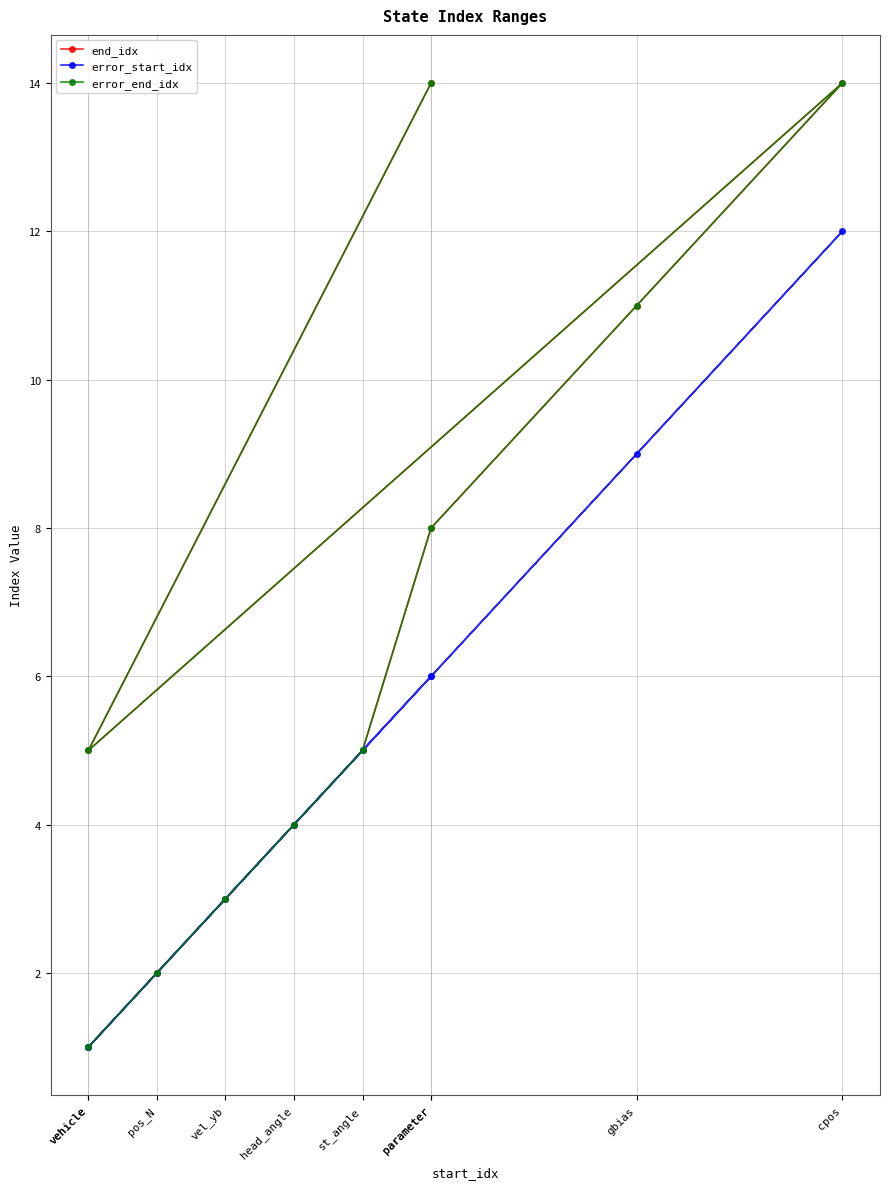

The value of error_start_idx at vehicle is 2. True or false?

False